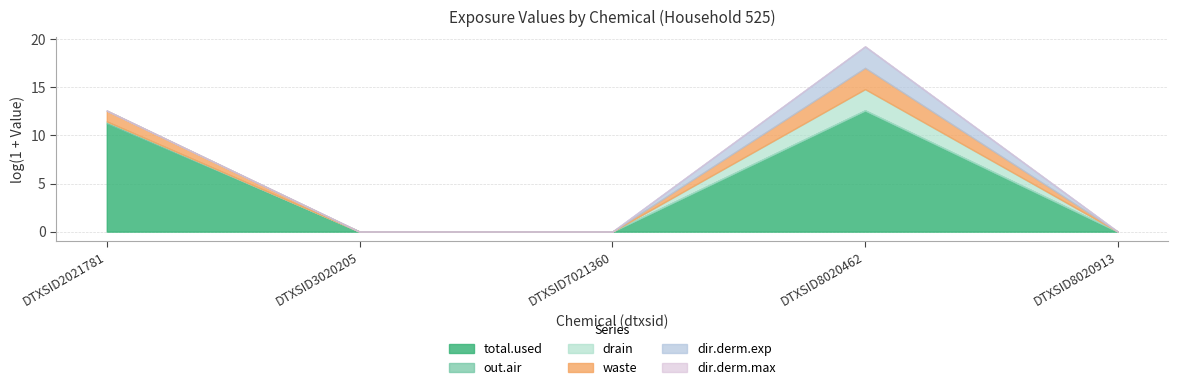

What is the sum of all waste values?

10.3